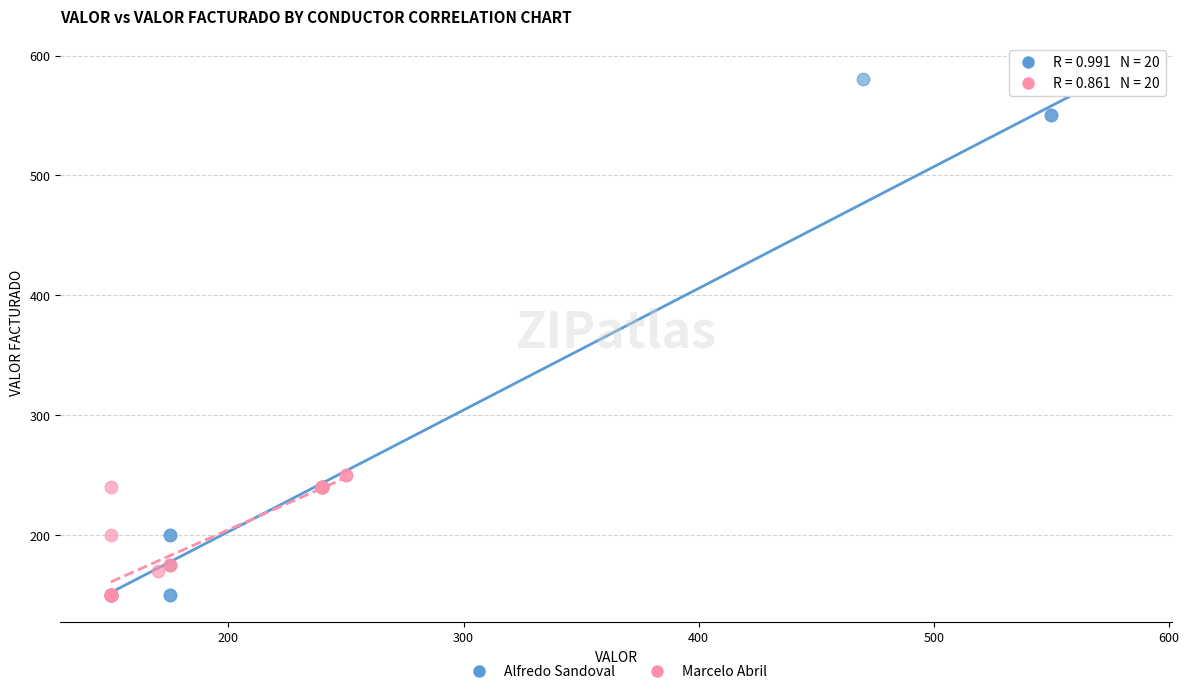

Which series has the widest spread of Y values?

Alfredo Sandoval